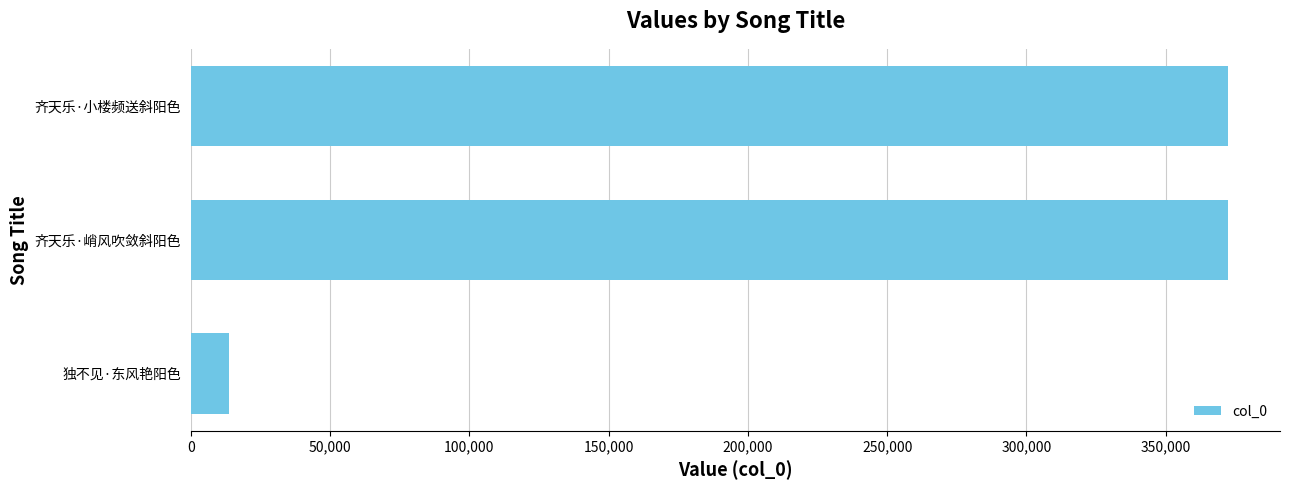

What is the average value?

252879